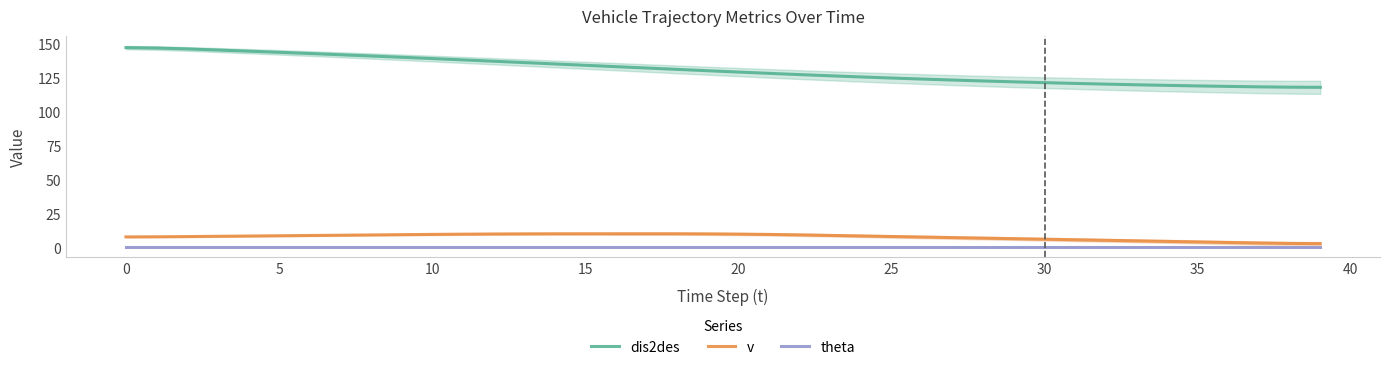

True or false: v and theta intersect in this chart.

False